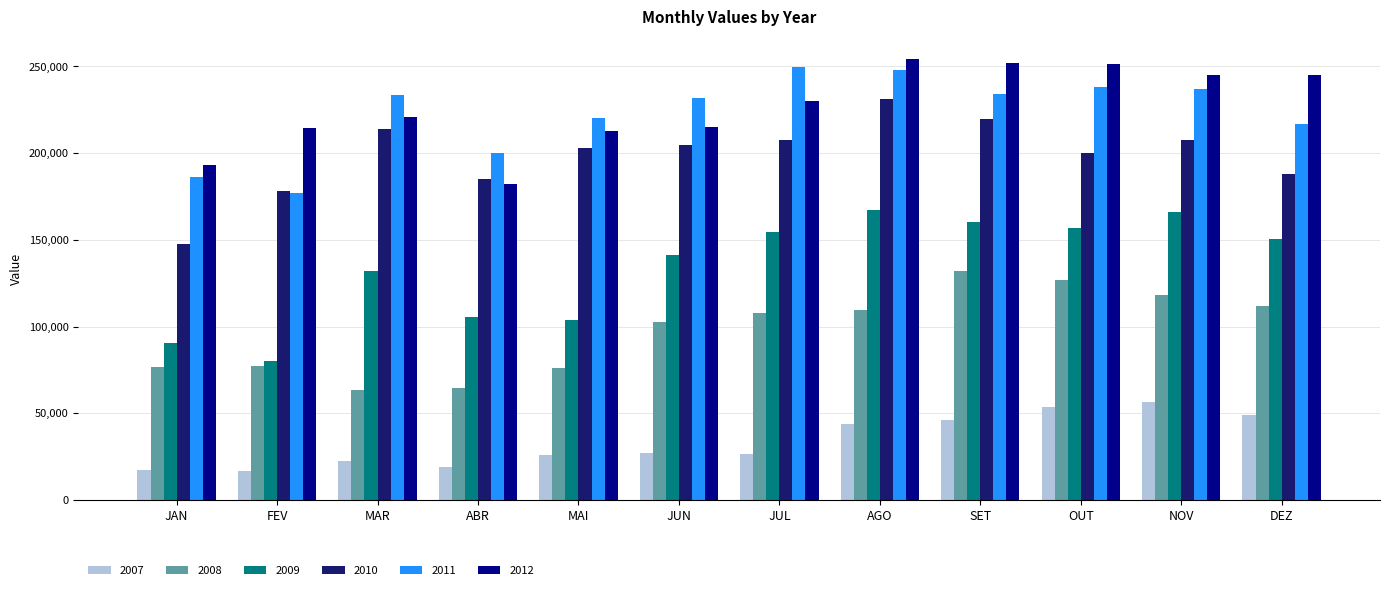

Where is 2008 nearest to the value 97969?

JUN